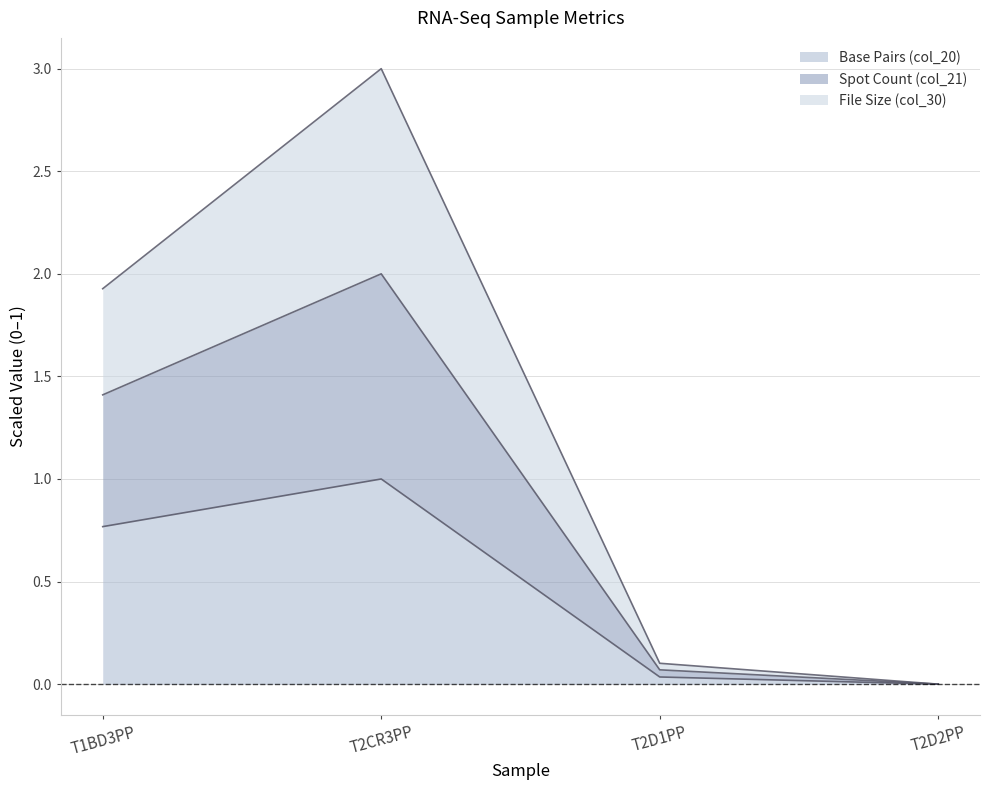

At which category does the chart reach its minimum across all series?

T2D2PP